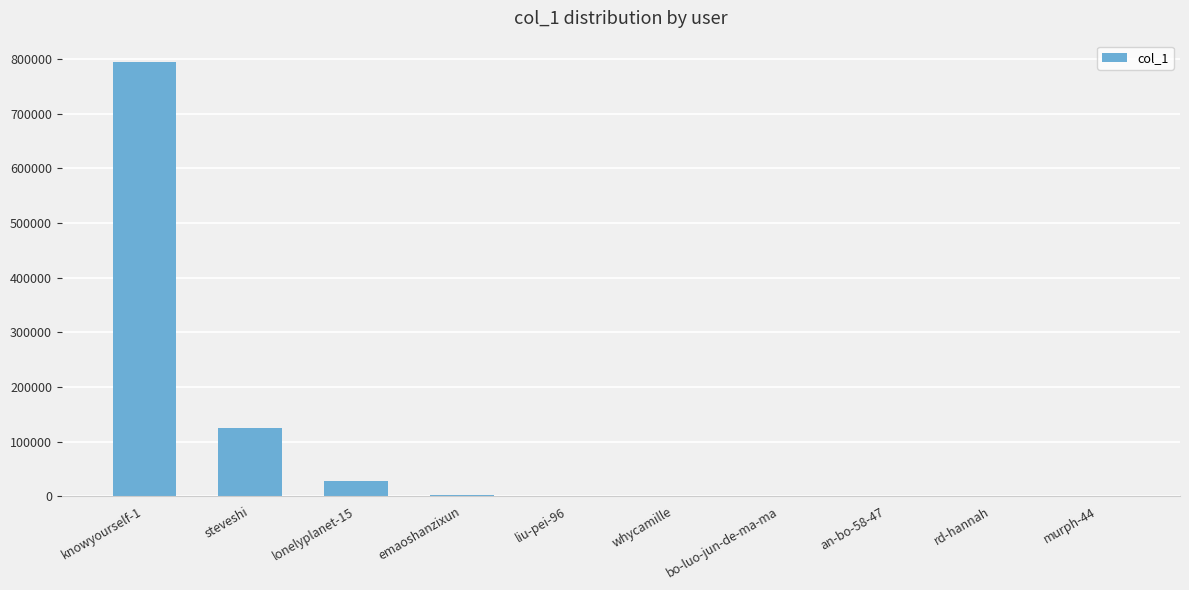

What is the difference between the values at whycamille and lonelyplanet-15?

26001